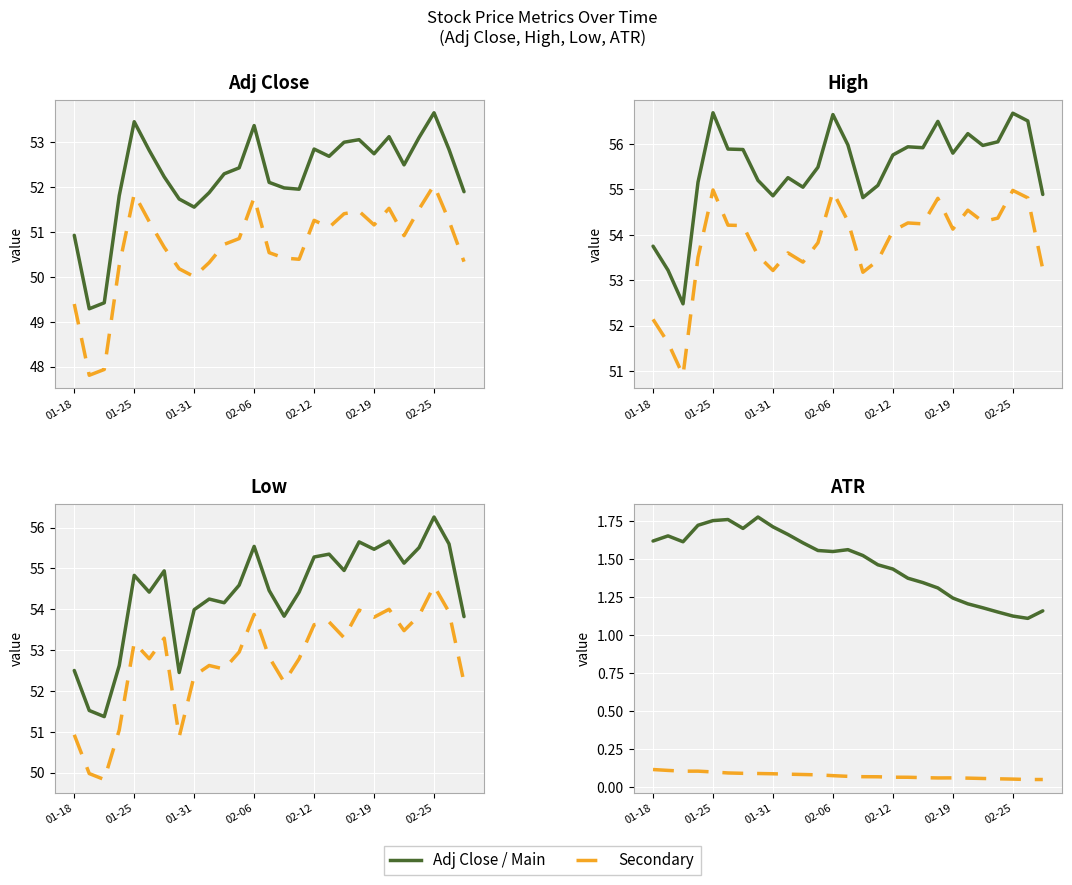

What is the difference between the maximum and minimum values in the Close / Main series?

0.7